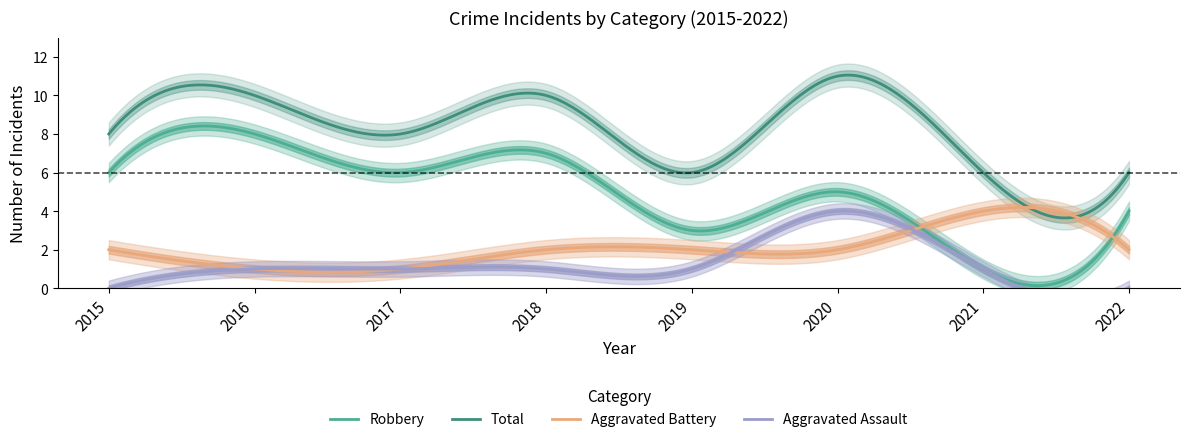

In Total, how many points are lower than both neighbors (excluding endpoints)?

3